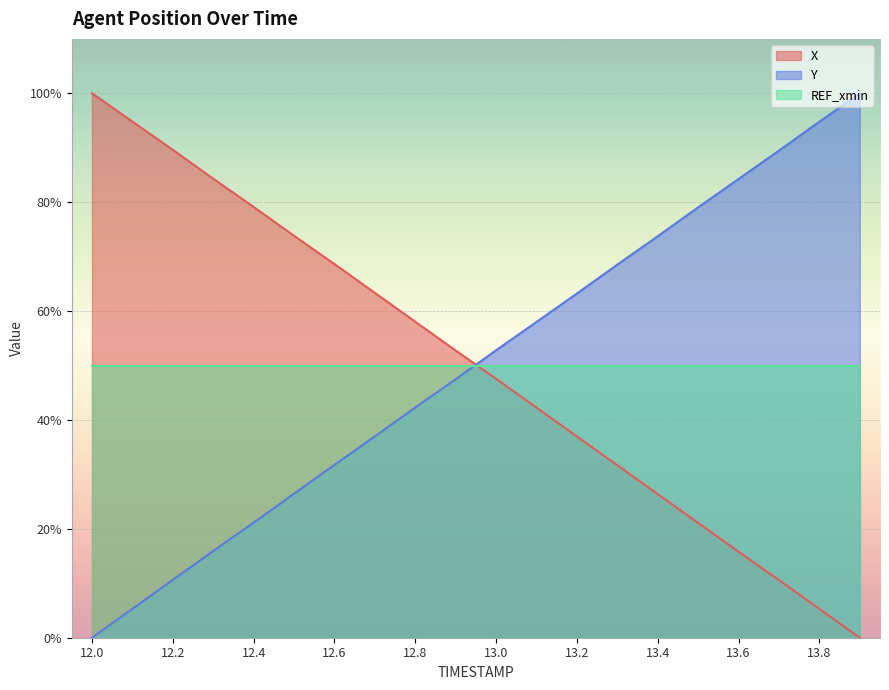

The value of X at 13.1 is 25.1. True or false?

False